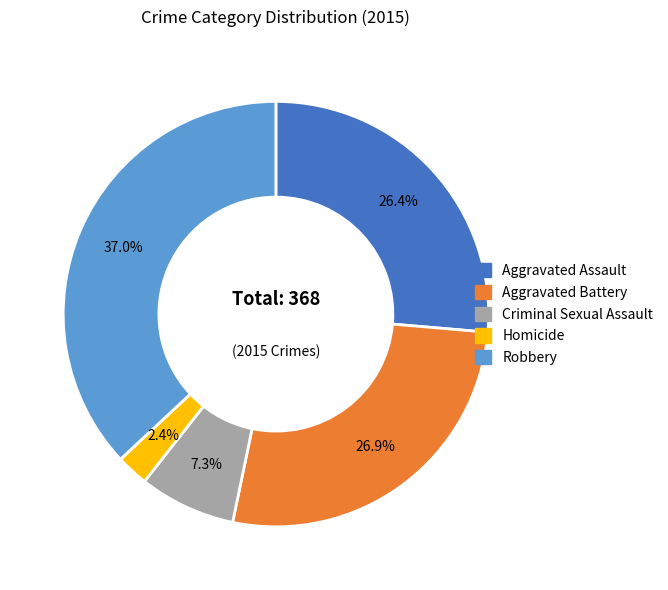

How many slices are in this pie chart?

5